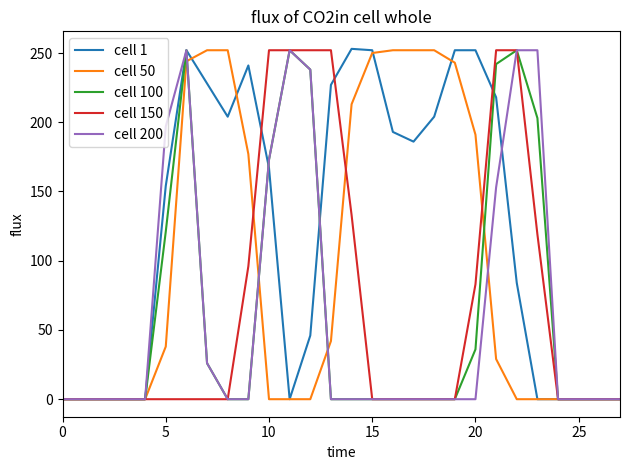

Which series has the largest range (max minus min)?

cell 1